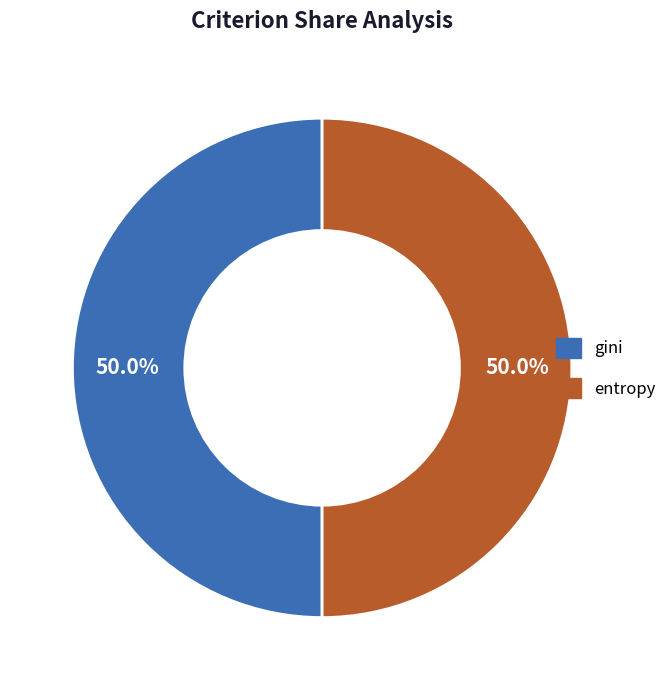

Approximately how many times larger is the value at entropy compared to gini?

1.0